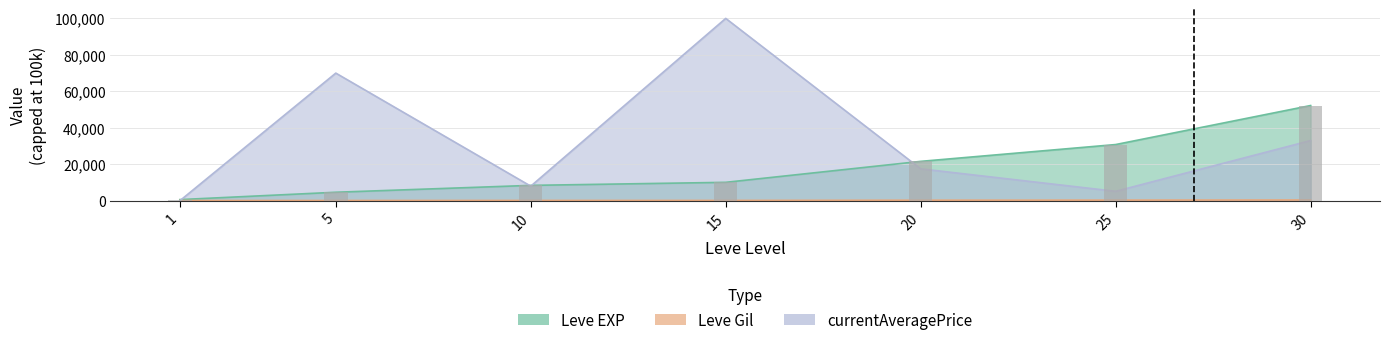

At which label does Leve Gil first exceed 174?

20